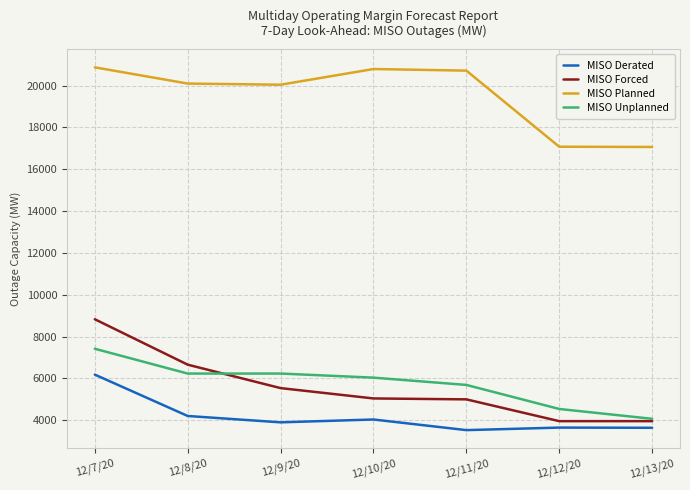

What is the spread (max minus min) of values at 12/10/20?

16750